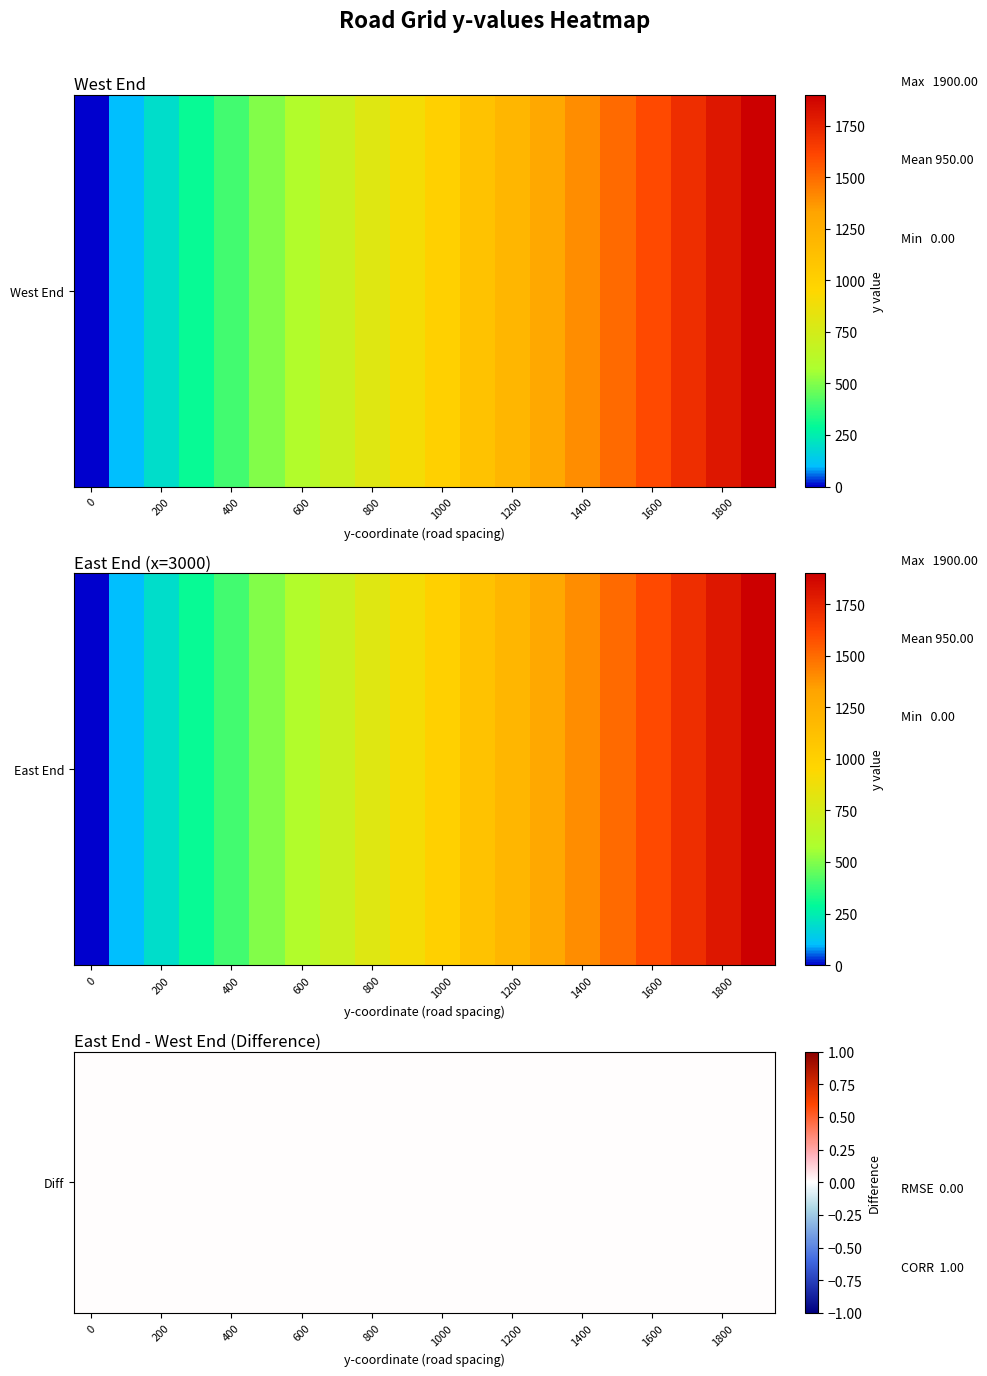

Reading left to right, transcribe all the data shown in this chart.

West End: 0=0	100=100	200=200	300=300	400=400	500=500	600=600	700=700	800=800	900=900	1000=1000	1100=1100	1200=1200	1300=1300	1400=1400	1500=1500	1600=1600	1700=1700	1800=1800	1900=1900
East End: 0=0	100=100	200=200	300=300	400=400	500=500	600=600	700=700	800=800	900=900	1000=1000	1100=1100	1200=1200	1300=1300	1400=1400	1500=1500	1600=1600	1700=1700	1800=1800	1900=1900